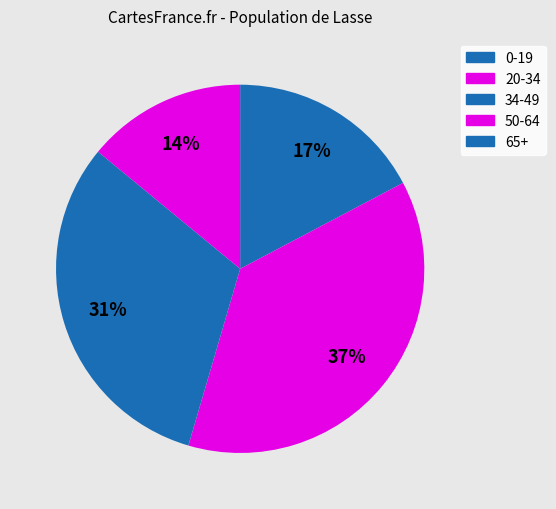

Count the number of slices in the pie.

5